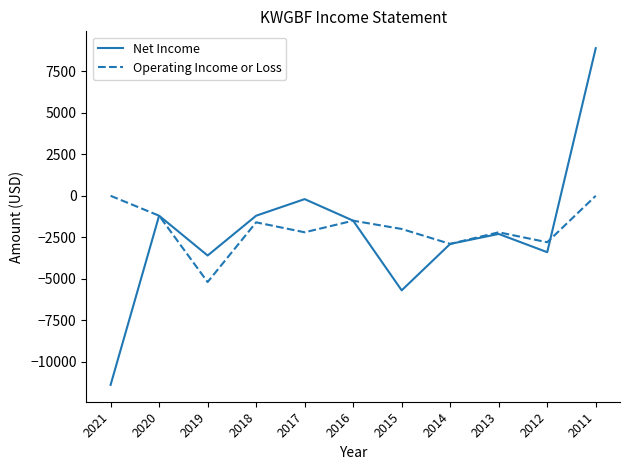

True or false: Operating Income or Loss has more than 1 interior local peaks.

True